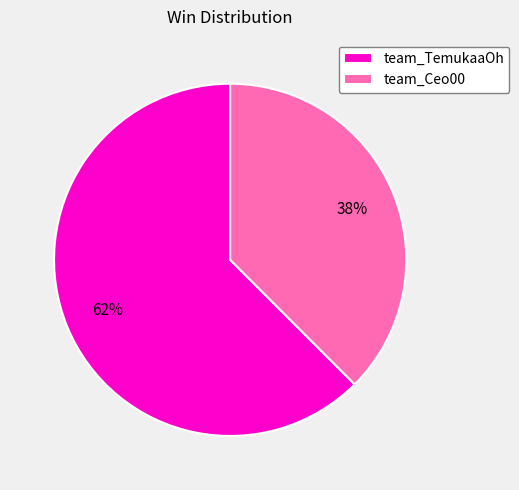

Rank the categories by value from highest to lowest.

team_TemukaaOh, team_Ceo00